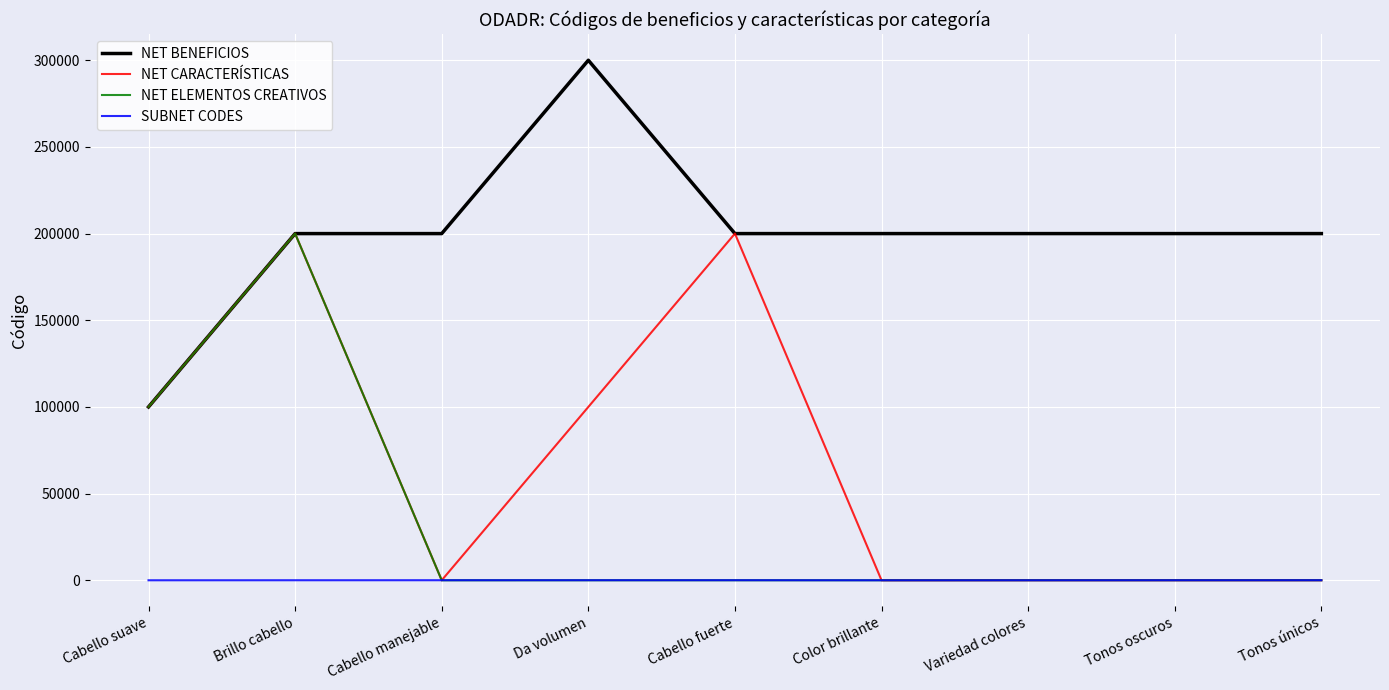

List the series in order of their overall mean, highest first.

NET BENEFICIOS, NET CARACTERÍSTICAS, NET ELEMENTOS CREATIVOS, SUBNET CODES